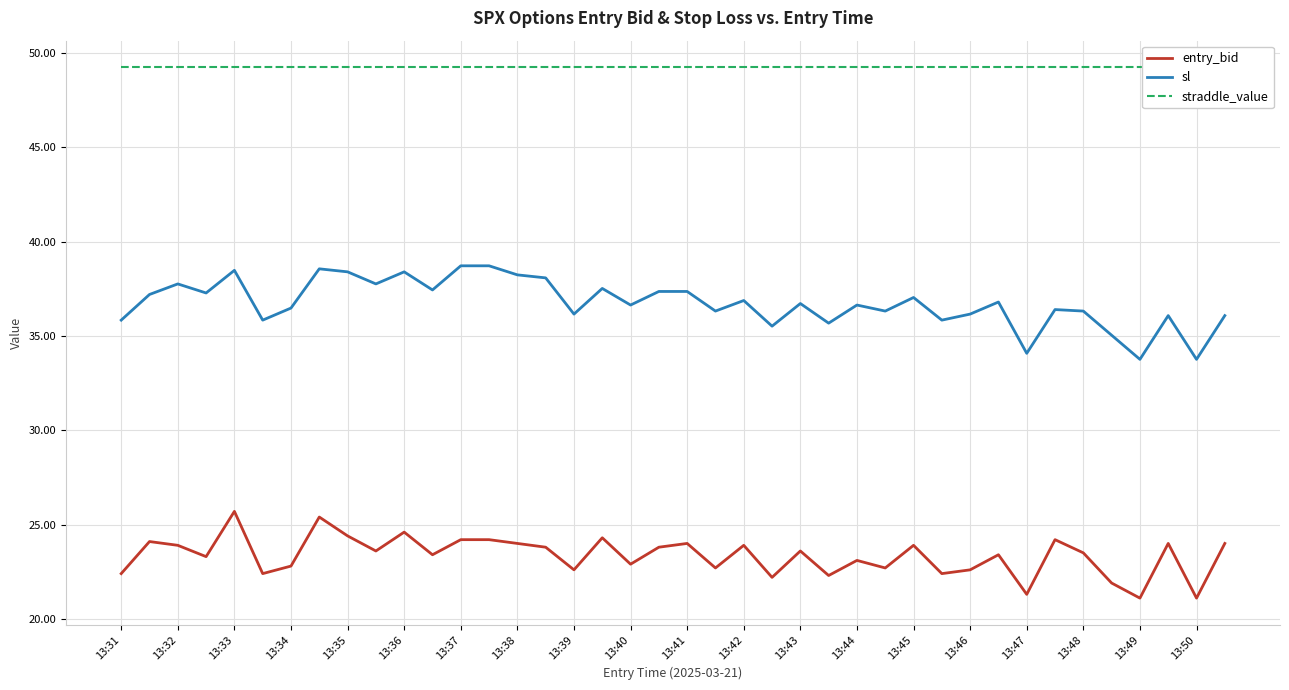

At how many categories does at least one series exceed 31?

40